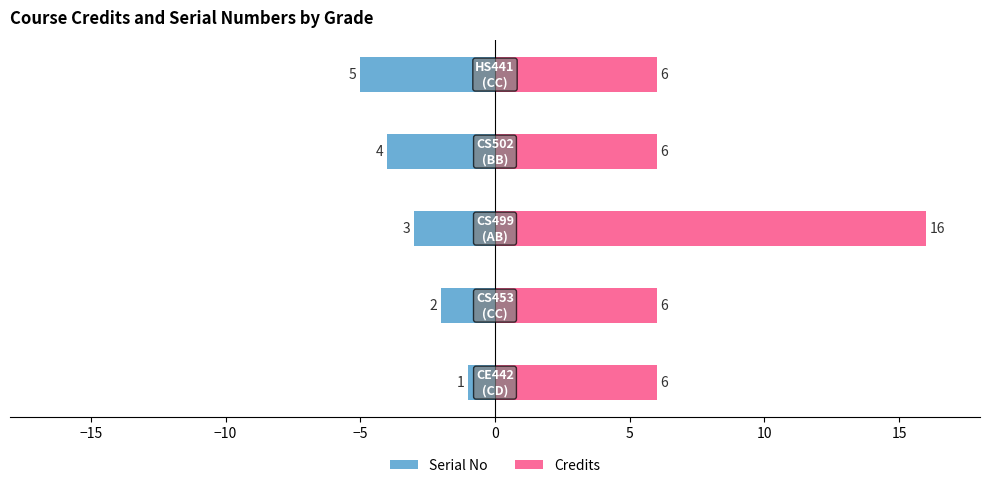

List the series in order of their overall mean, highest first.

Credits, Serial No